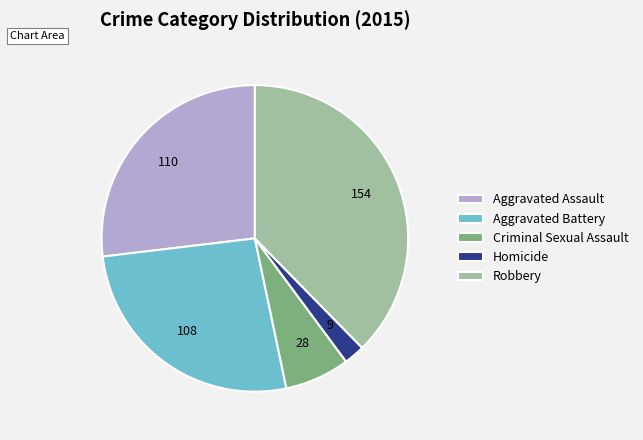

Approximately how many times larger is the value at Aggravated Battery compared to Robbery?

0.7